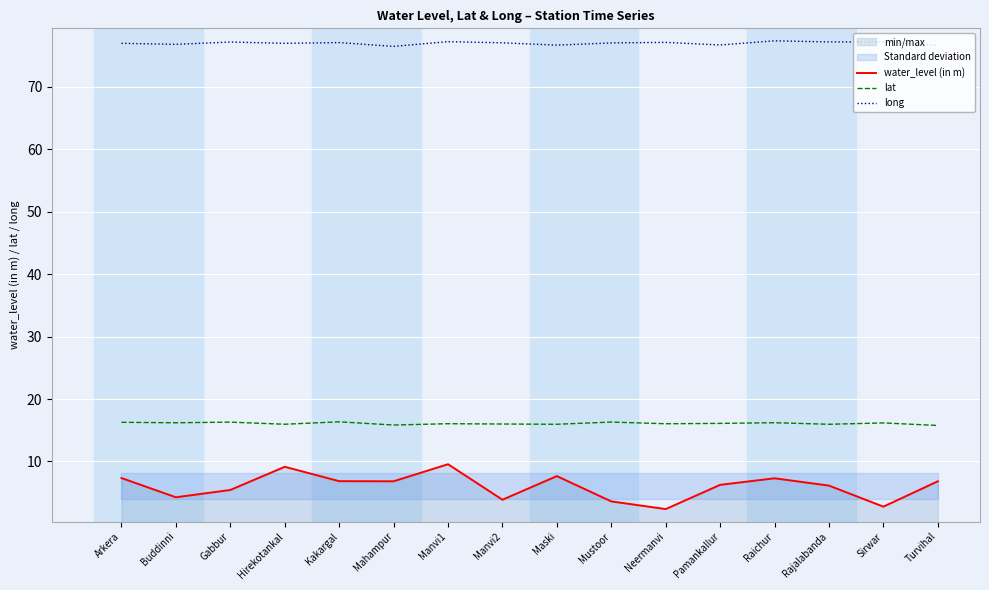

What is the value of the lat point at the 7th from the left?

16.1